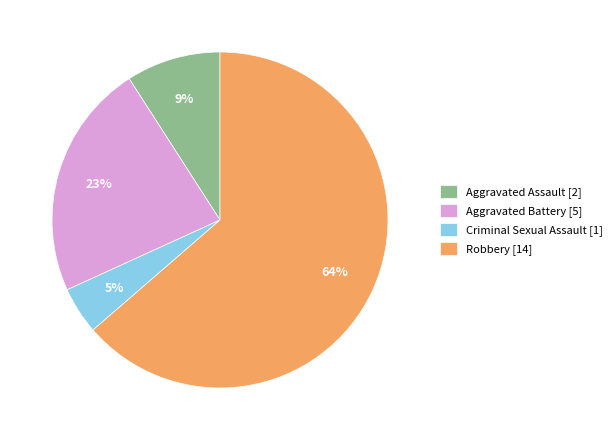

Which has a higher value, Criminal Sexual Assault or Aggravated Battery?

Aggravated Battery